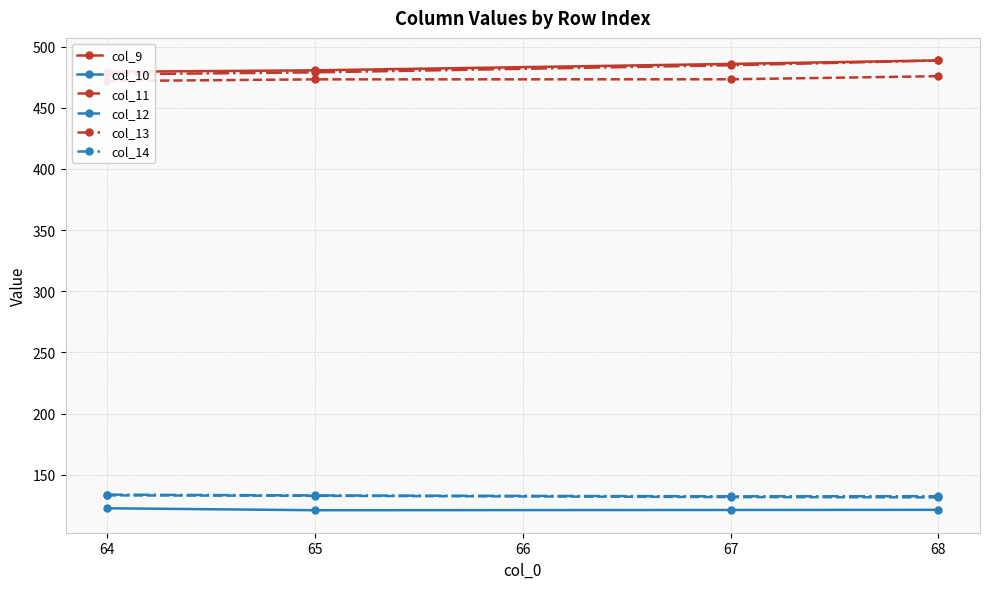

What is the maximum value for col_10?

122.7